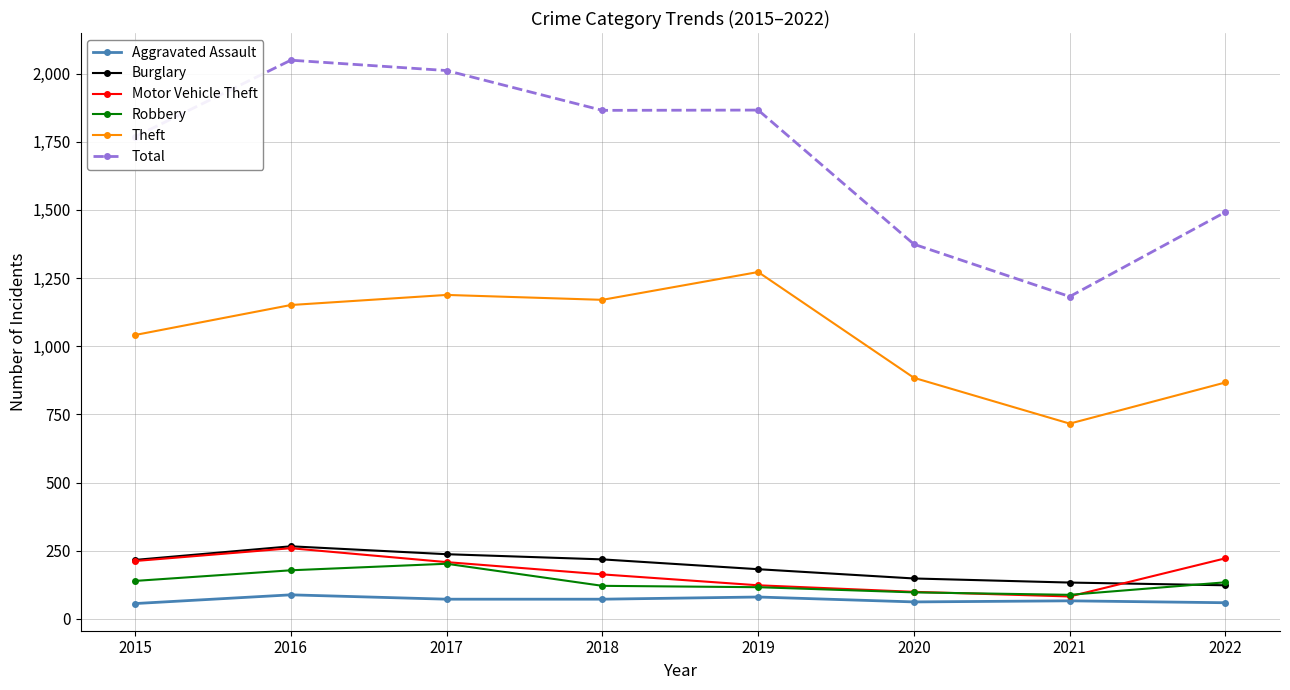

Which series has the largest total across all categories?

Total